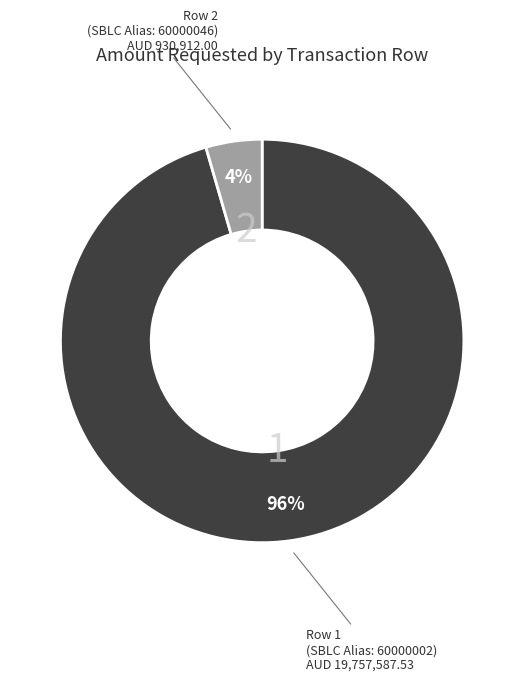

To the nearest percent, what is the average slice percentage?

50%